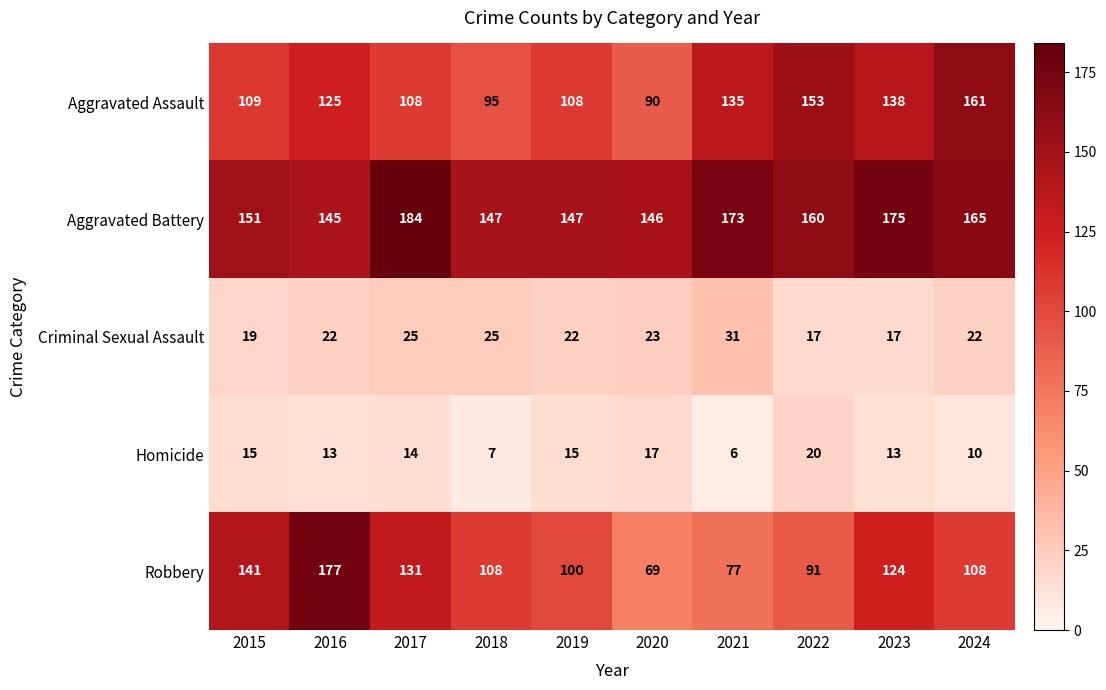

What is the sum of the Criminal Sexual Assault values at 2022 and 2017?

42